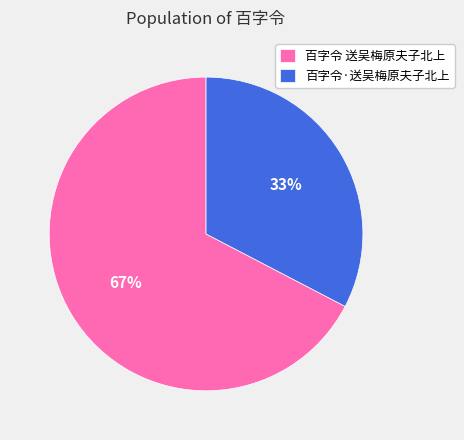

What percentage is the 百字令 送吴梅原夫子北上 slice, to the nearest percent?

67%